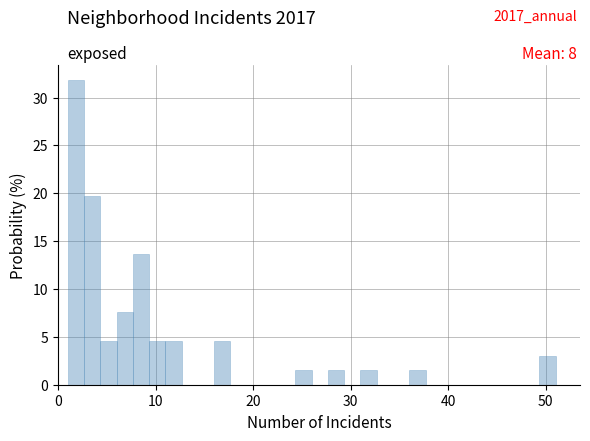

Around what value on the x-axis is the tallest bar? Give the approximate position of its centre, as read against the axis.

2